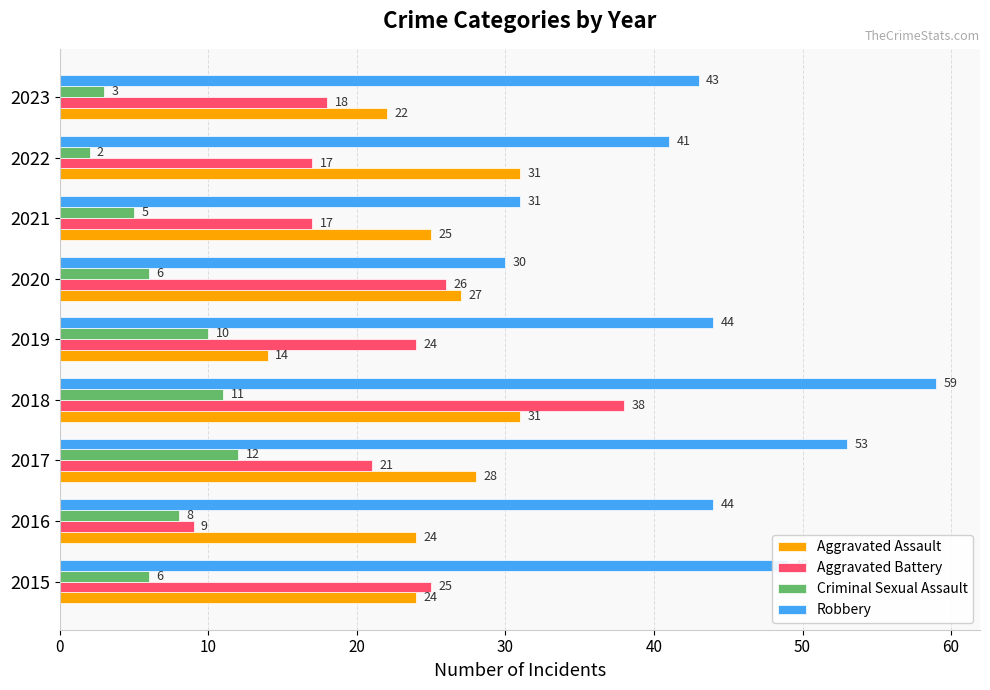

Is the value of Aggravated Assault at 2023 greater than the value of Aggravated Battery at 2021?

Yes